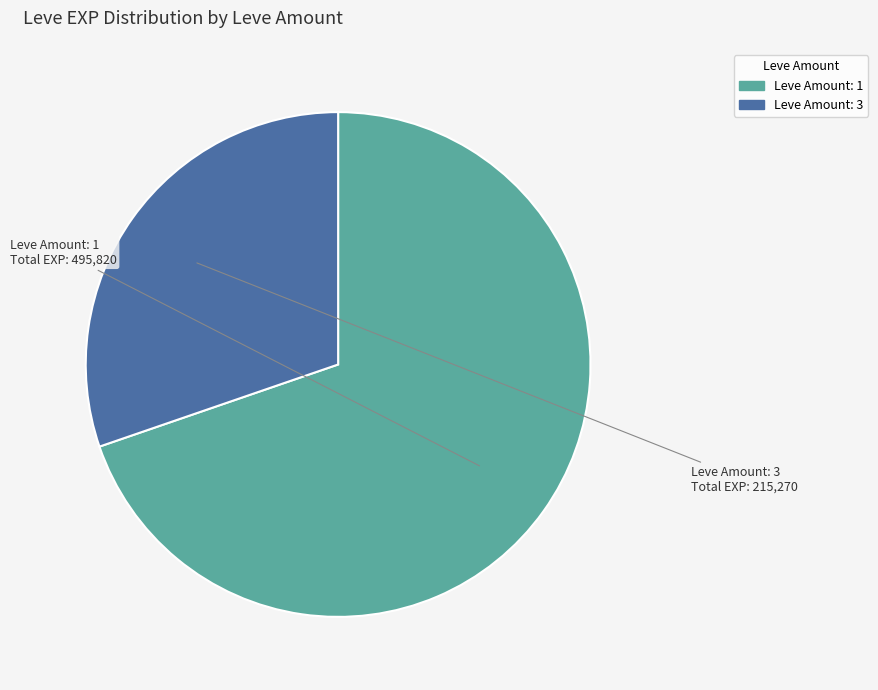

Count the number of slices in the pie.

2